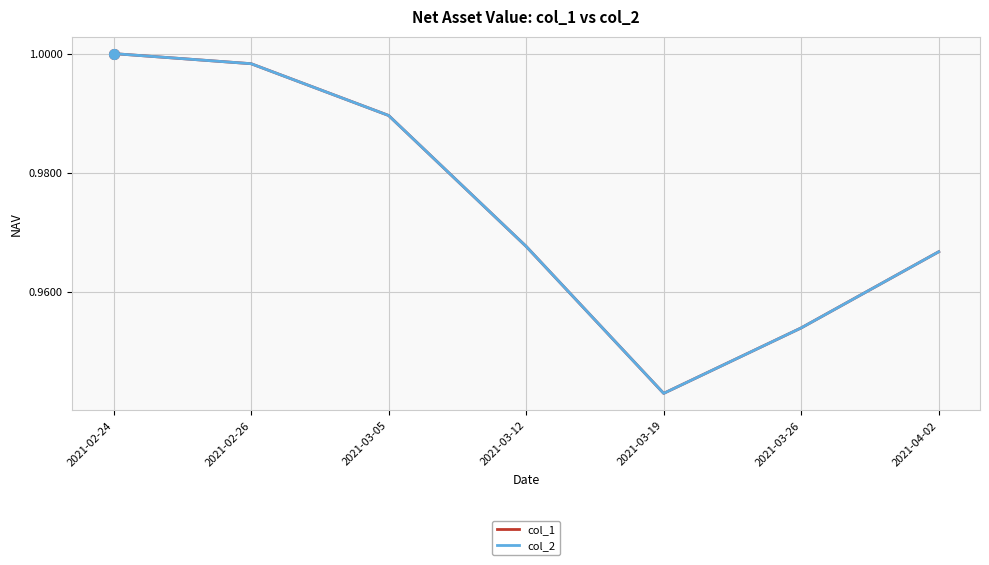

How many lines are shown in the chart?

2